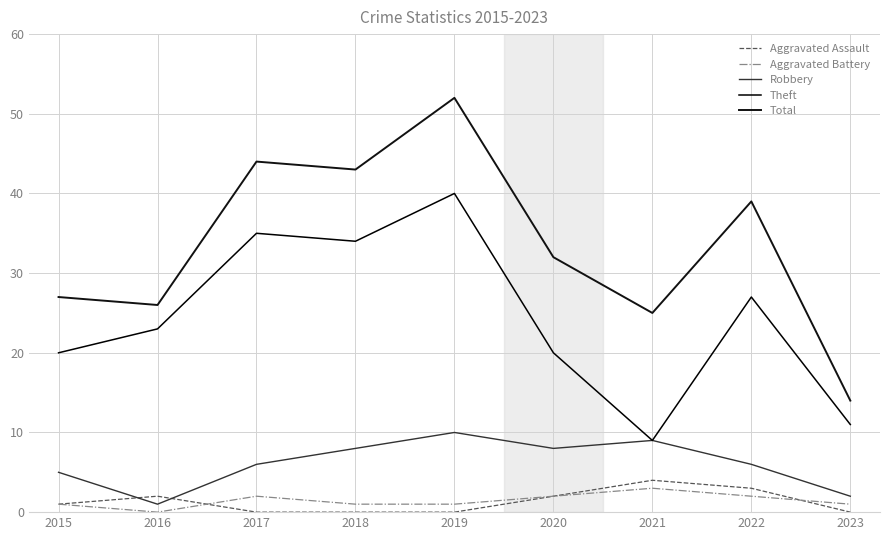

Does the chart display data point markers on the line(s)?

No